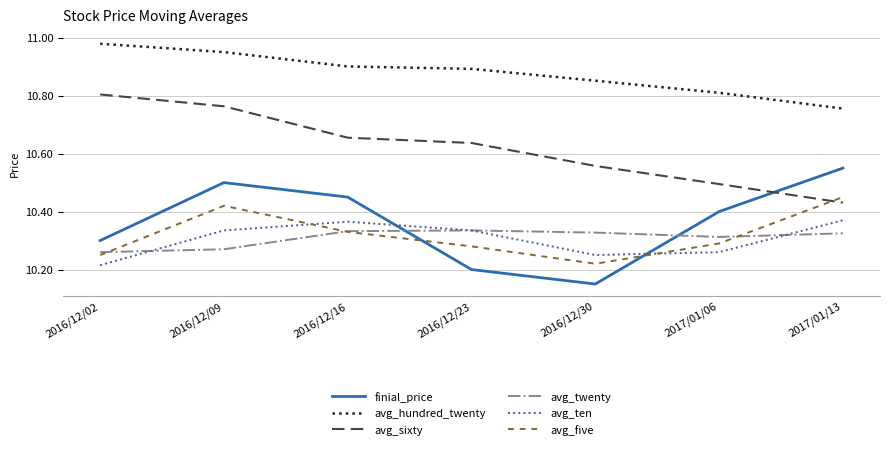

True or false: avg_ten has more than 1 interior local peaks.

False